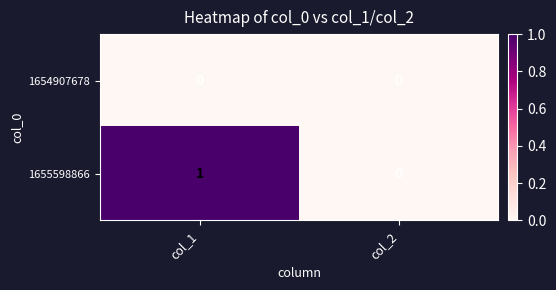

Reading left to right, list all the values displayed in this chart.

1654907678: col_1=0	col_2=0
1655598866: col_1=1	col_2=0